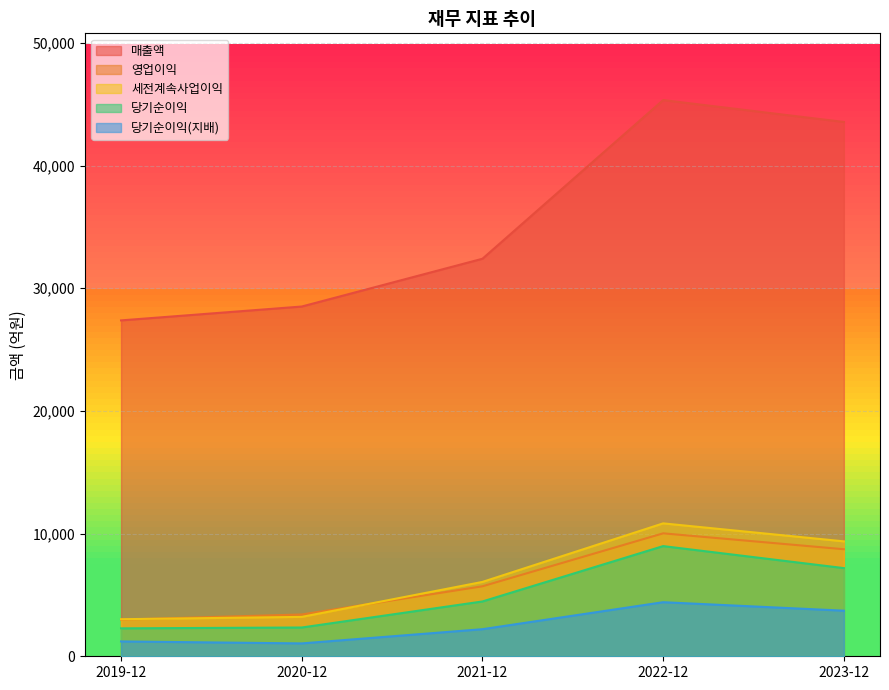

What is the smallest value displayed?

1049